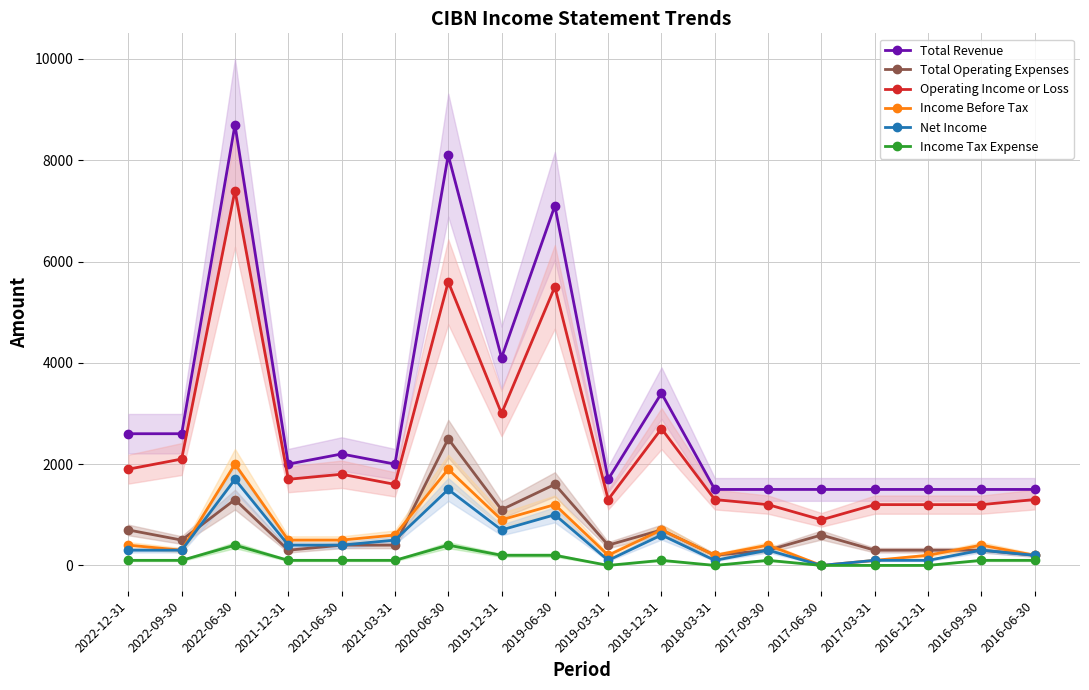

Is it true that Total Operating Expenses equals 147 at 2022-09-30?

False